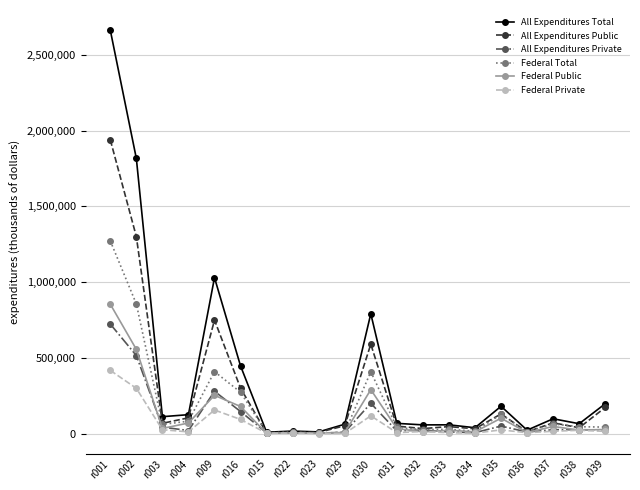

What is the label of the 6th point from the right?

r034